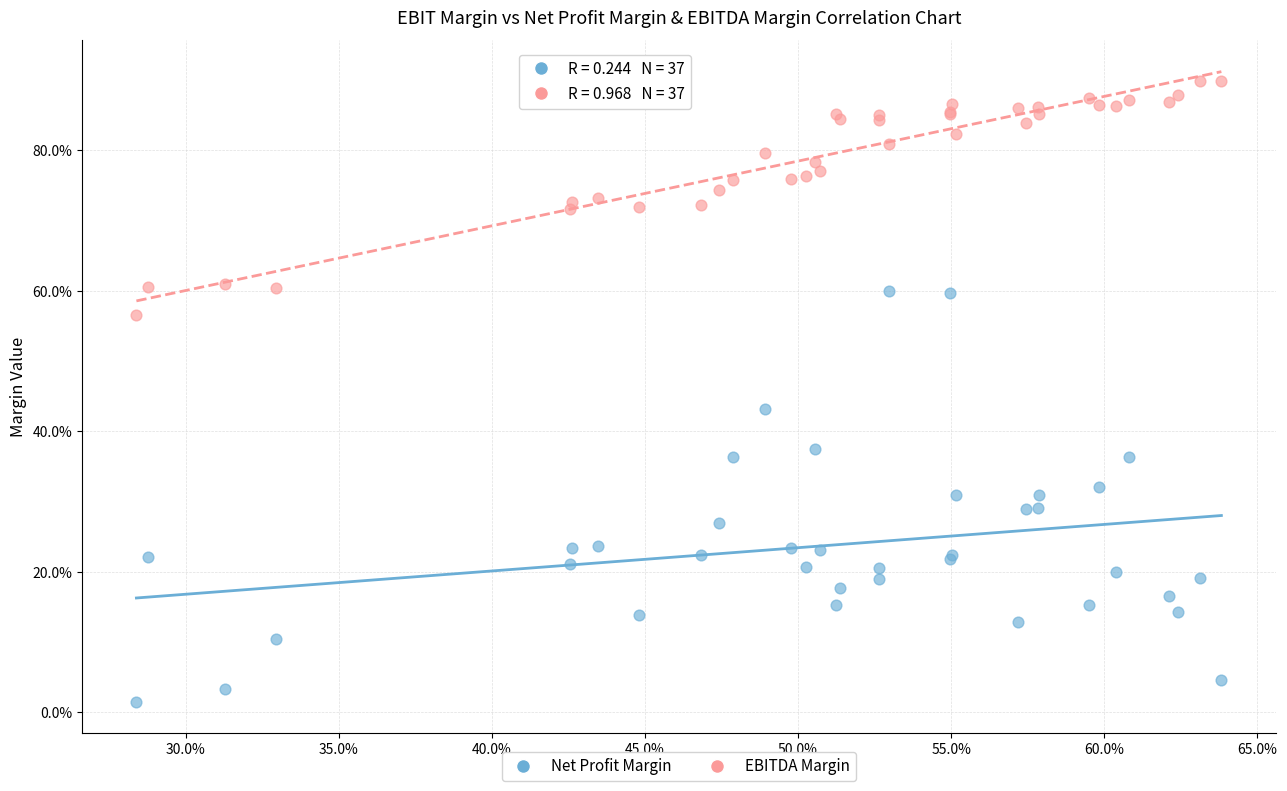

Which series reaches the minimum Y coordinate?

Net Profit Margin